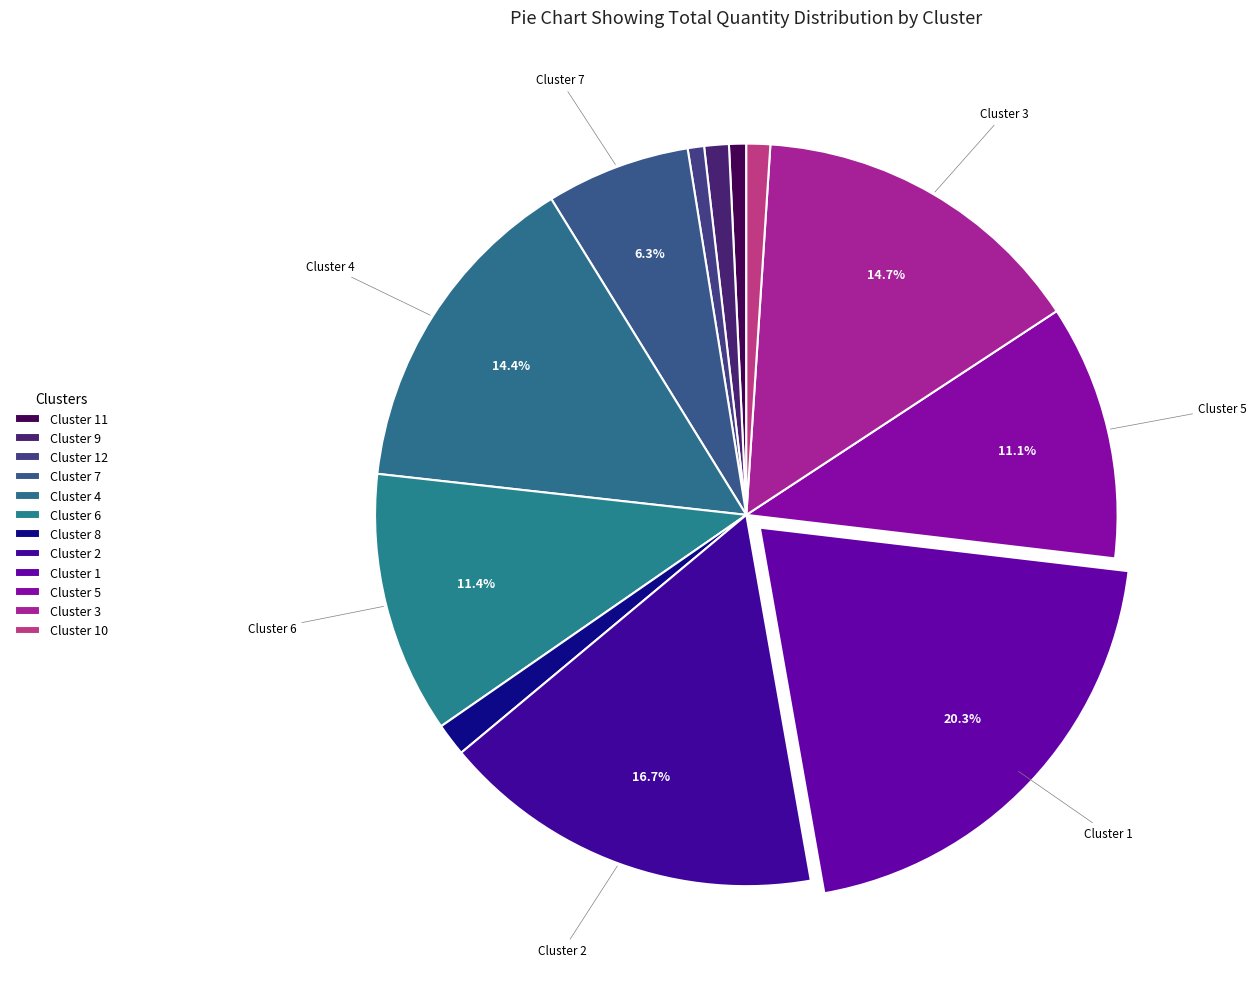

Is there any slice that represents more than half of the pie?

No